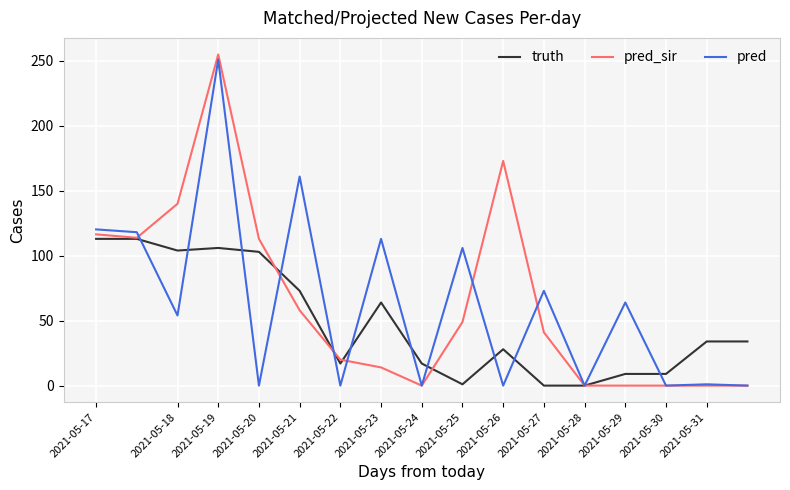

Which series has the largest range (max minus min)?

pred_sir